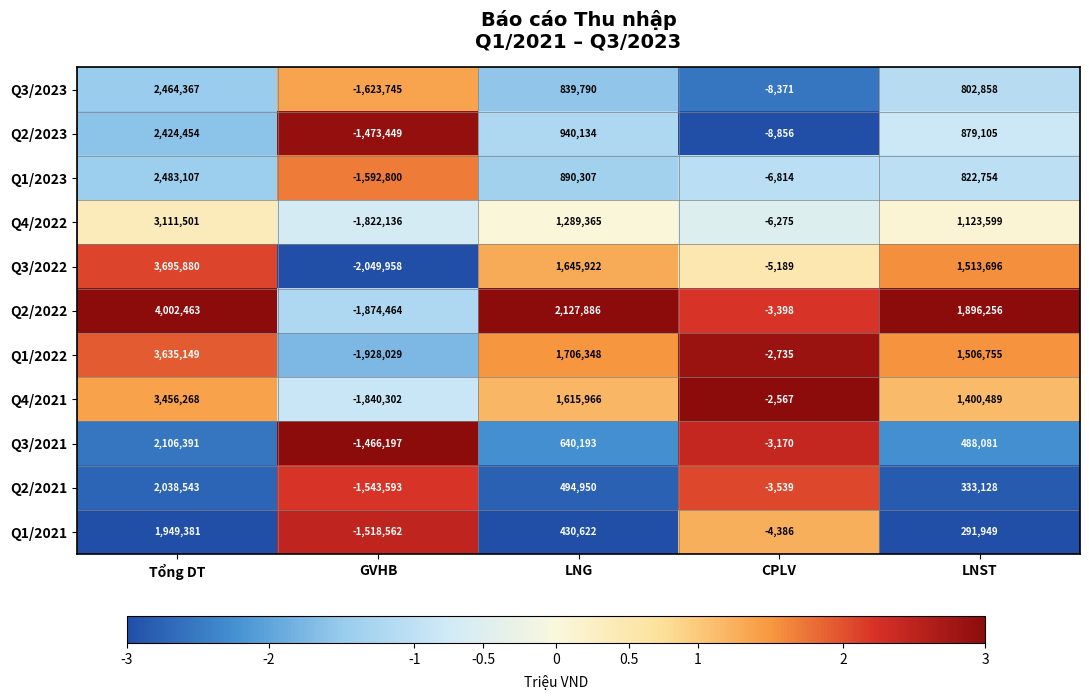

What is the approximate value of Q4/2021 at GVHB?

-1840302